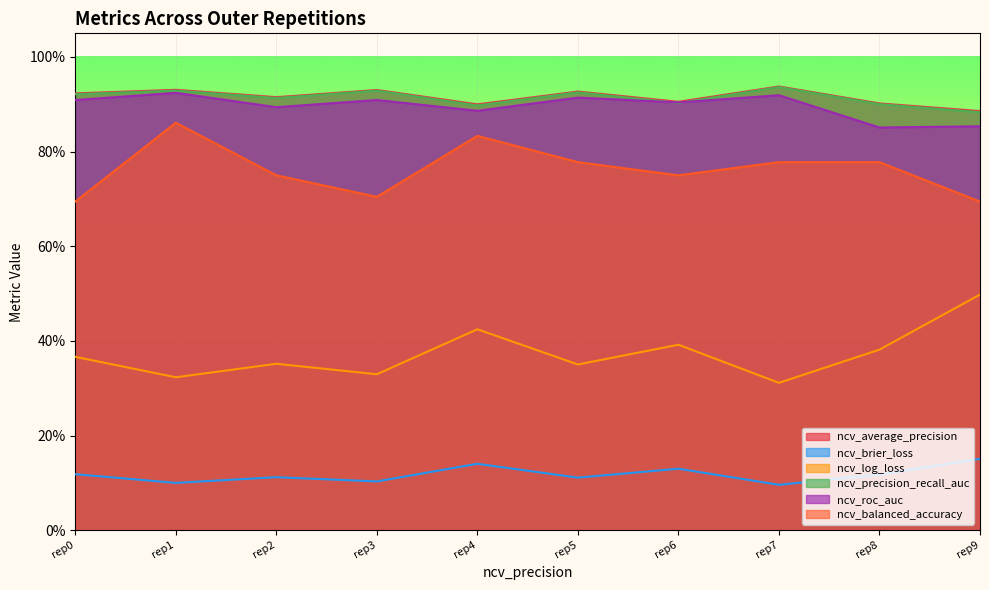

What is the average value of the ncv_average_precision series?

0.9